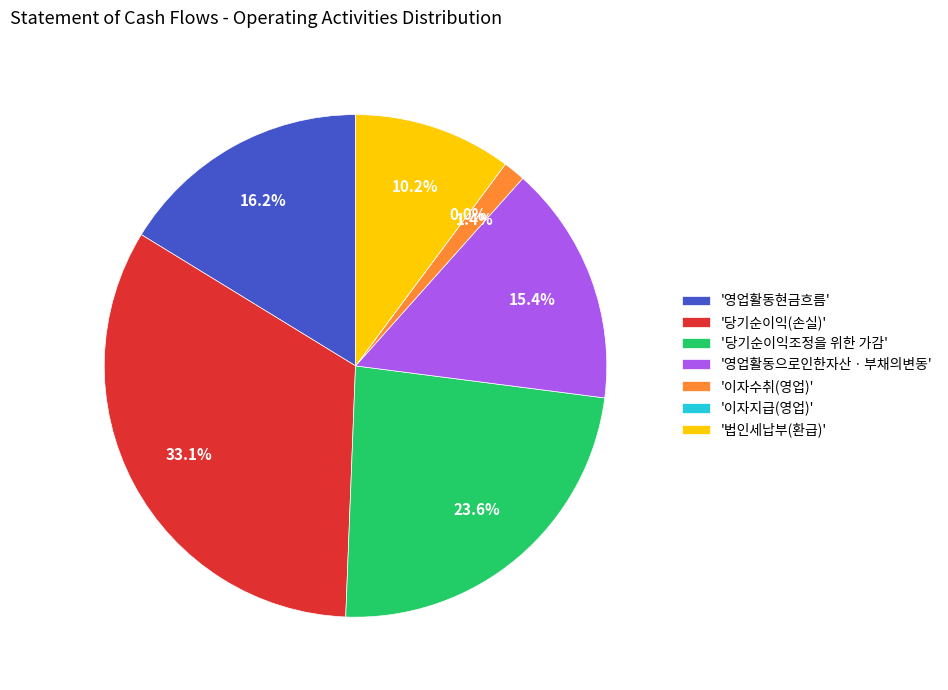

Does any single category account for the majority?

No